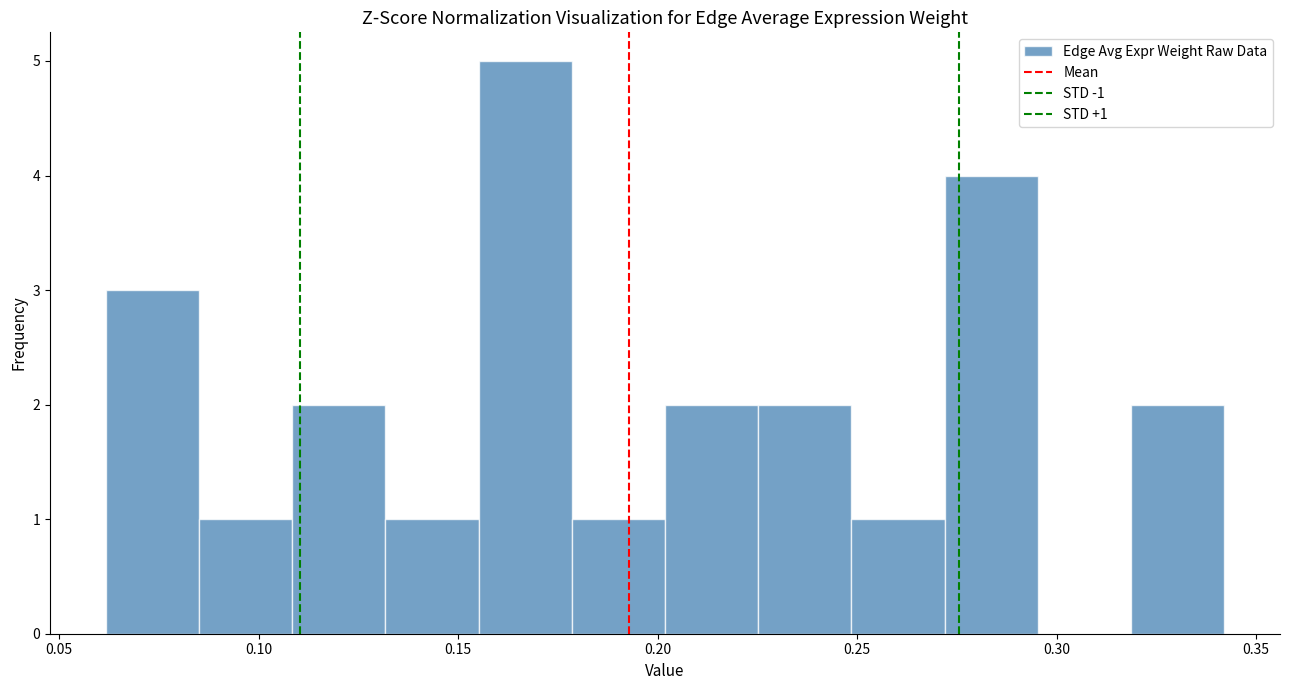

Over which range of the x-axis is the bar tallest?

0.155 to 0.180